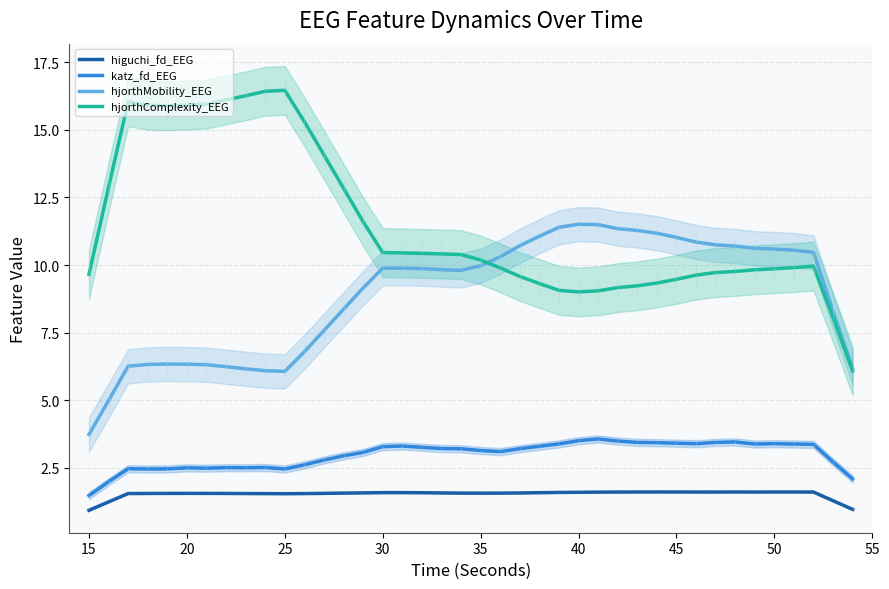

Reading right to left, extract all data points from this chart.

higuchi_fd_EEG: 1.0	1.3	1.6	1.6	1.6	1.6	1.6	1.6	1.6	1.6	1.6	1.6	1.6	1.6	1.6	1.6	1.6	1.6	1.6	1.6	1.6	1.6	1.6	1.6	1.6	1.6	1.6	1.6	1.5	1.5	1.5	1.5	1.5	1.6	1.6	1.5	1.5	1.5	1.2	0.9
katz_fd_EEG: 2.1	2.7	3.4	3.4	3.4	3.4	3.5	3.4	3.4	3.4	3.4	3.4	3.5	3.6	3.5	3.4	3.3	3.2	3.1	3.1	3.2	3.2	3.3	3.3	3.3	3.1	2.9	2.8	2.6	2.5	2.5	2.5	2.5	2.5	2.5	2.5	2.5	2.5	2.0	1.5
hjorthMobility_EEG: 6.2	8.3	10.5	10.5	10.6	10.6	10.7	10.7	10.8	11.0	11.2	11.3	11.3	11.5	11.5	11.4	11.1	10.7	10.3	10.0	9.8	9.8	9.9	9.9	9.9	9.1	8.4	7.6	6.8	6.1	6.1	6.2	6.2	6.3	6.3	6.3	6.3	6.3	5.0	3.7
hjorthComplexity_EEG: 6.1	8.0	10.0	9.9	9.9	9.8	9.8	9.7	9.6	9.5	9.3	9.2	9.2	9.0	9.0	9.1	9.3	9.6	9.9	10.2	10.4	10.4	10.4	10.4	10.5	11.6	12.8	14.1	15.3	16.5	16.4	16.3	16.1	16.0	15.9	15.9	15.9	16.0	12.9	9.7